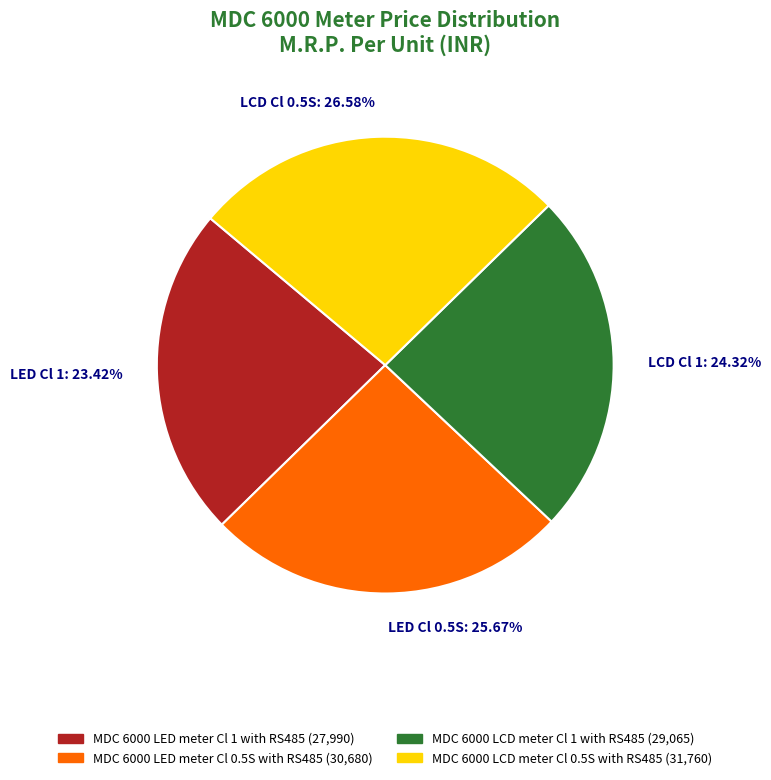

Which category has the smallest portion of the pie?

MDC 6000 LED meter Cl 1 with RS485